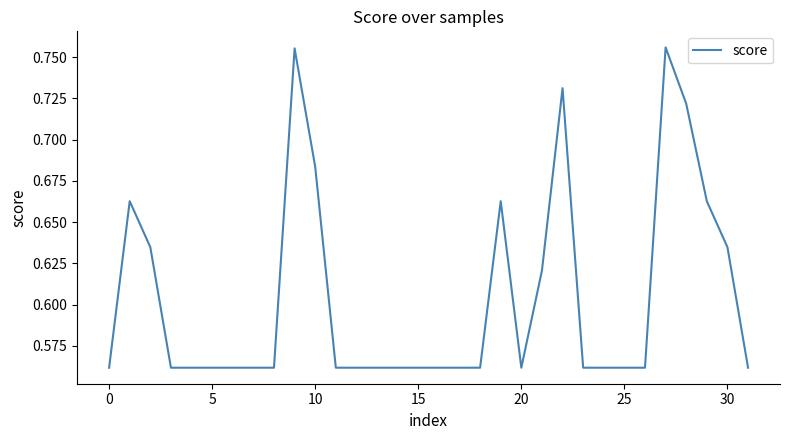

True or false: the data shows 0.3 at 25.

False